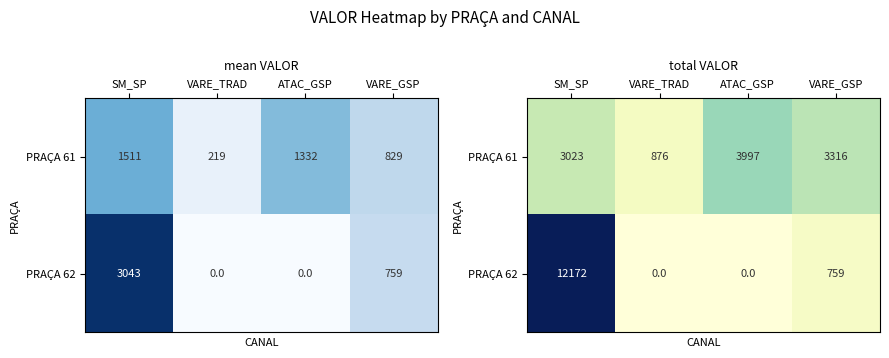

What is the spread (max minus min) of values at SM_SP?

9148.9